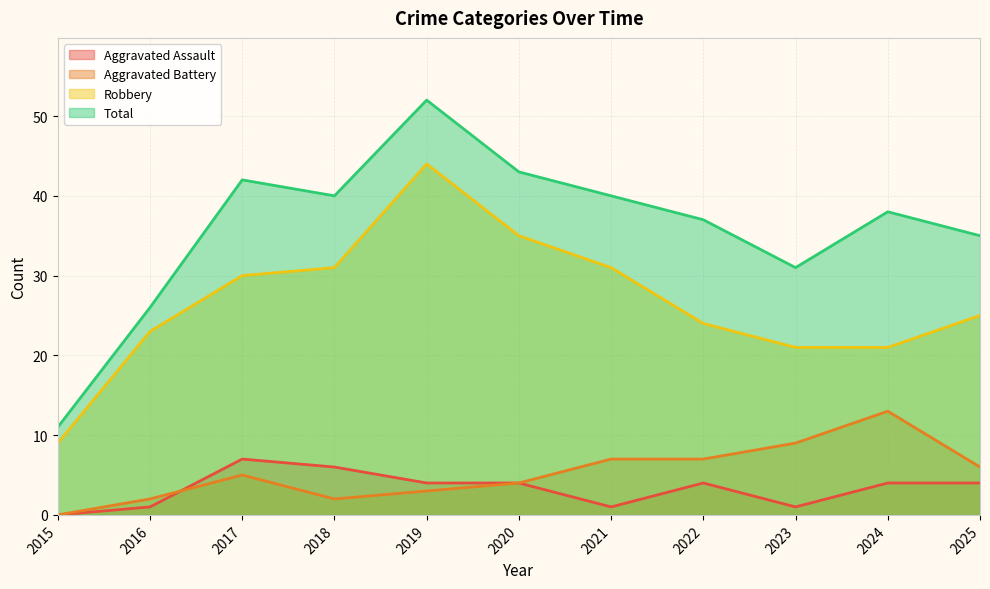

List the labels in order of Robbery value, smallest first.

2015, 2023, 2024, 2016, 2022, 2025, 2017, 2018, 2021, 2020, 2019